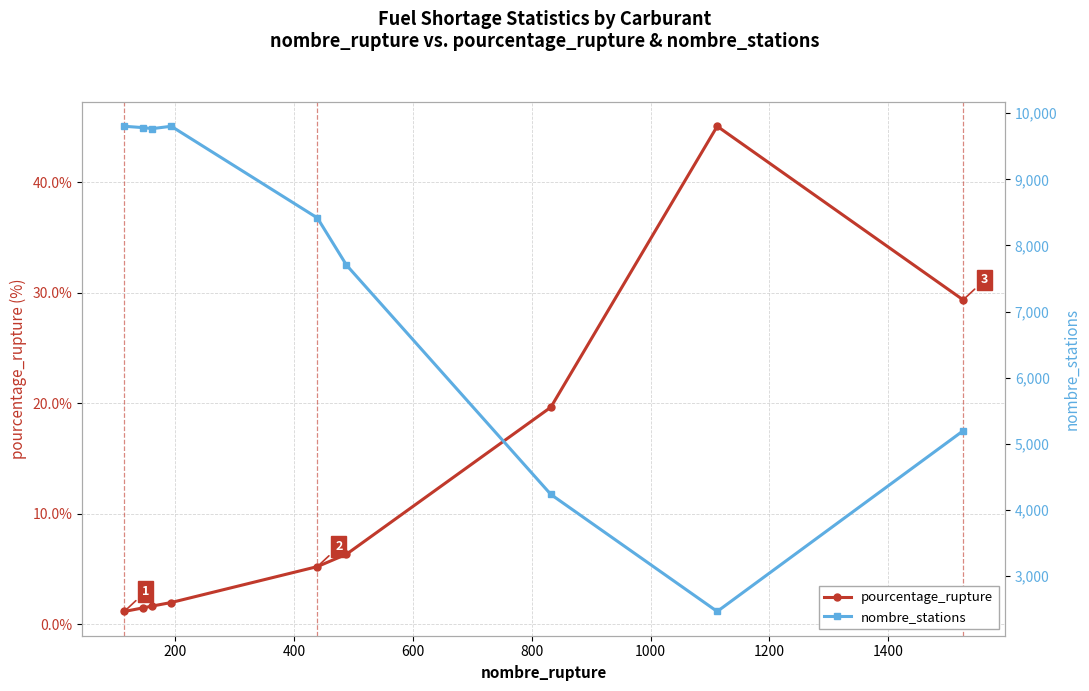

Reading left to right, transcribe all the data shown in this chart.

pourcentage_rupture: 1.2	1.5	1.6	2.0	5.2	6.3	19.6	45.1	29.4
nombre_stations: 9802.0	9781.0	9766.0	9802.0	8416.0	7703.0	4237.0	2468.0	5199.0